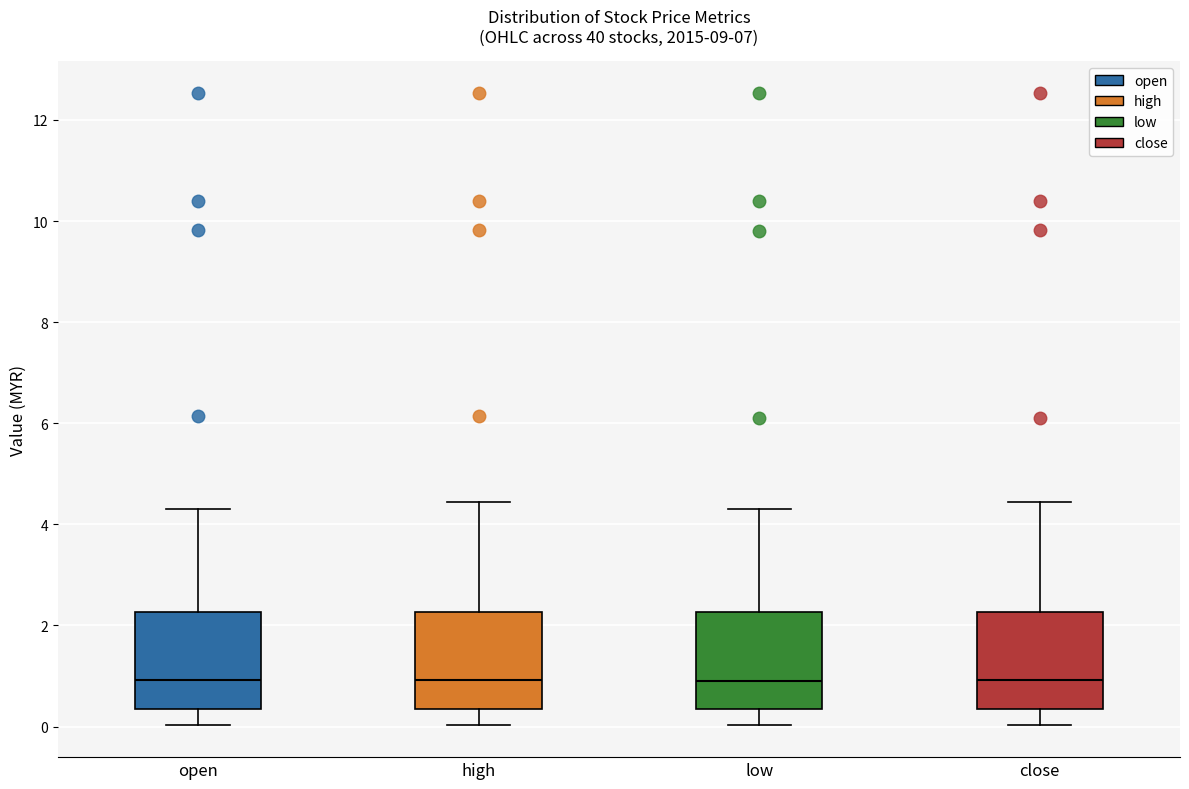

Reading left to right, transcribe this box plot: for each box, give where its median line is, the range the box spans, and where its two whiskers end, as read against the y-axis. The values are not printed on the chart, so give them approximately, as read against the axis.

open: median 1.0, box 0.4 to 2.2, whiskers 0.0 to 4.4
high: median 1.0, box 0.4 to 2.2, whiskers 0.0 to 4.4
low: median 1.0, box 0.4 to 2.2, whiskers 0.0 to 4.4
close: median 1.0, box 0.4 to 2.2, whiskers 0.0 to 4.4